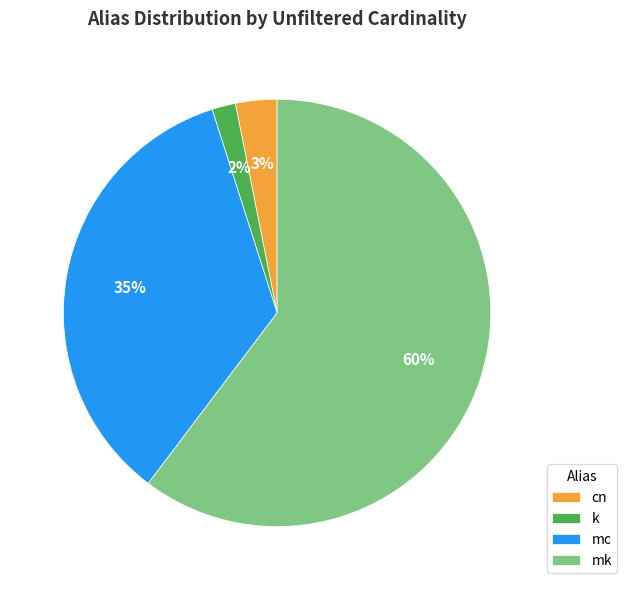

To the nearest percent, what portion does mk represent?

60%